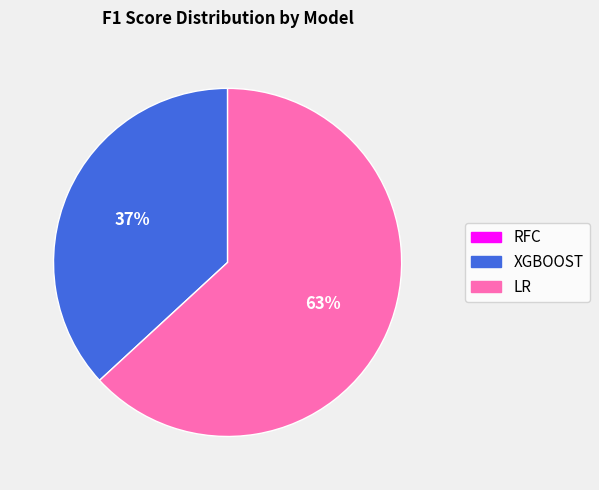

What is the majority slice?

LR